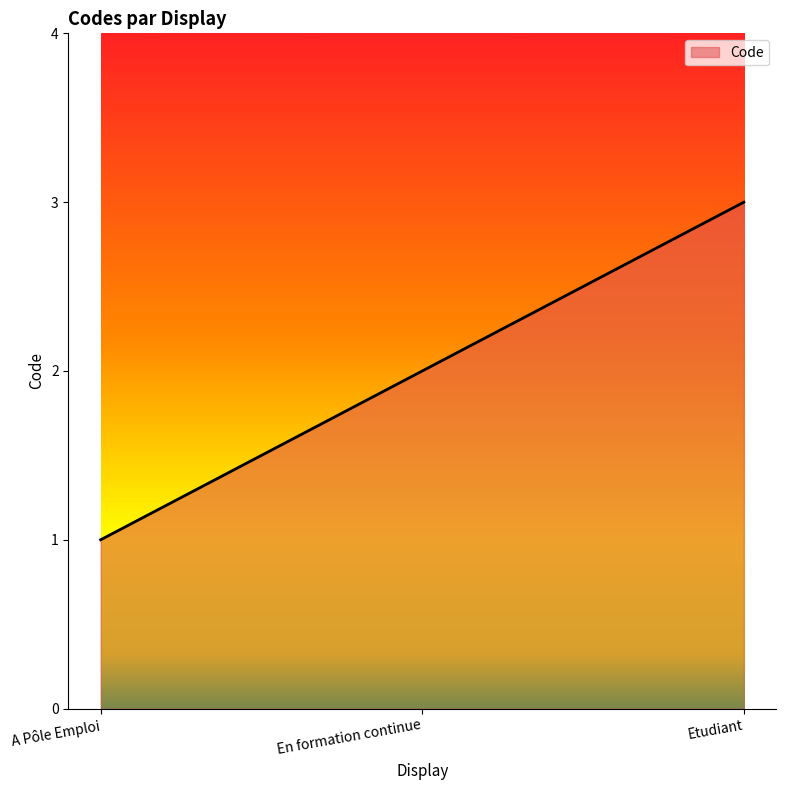

Reading left to right, extract all data points from this chart.

1	2	3